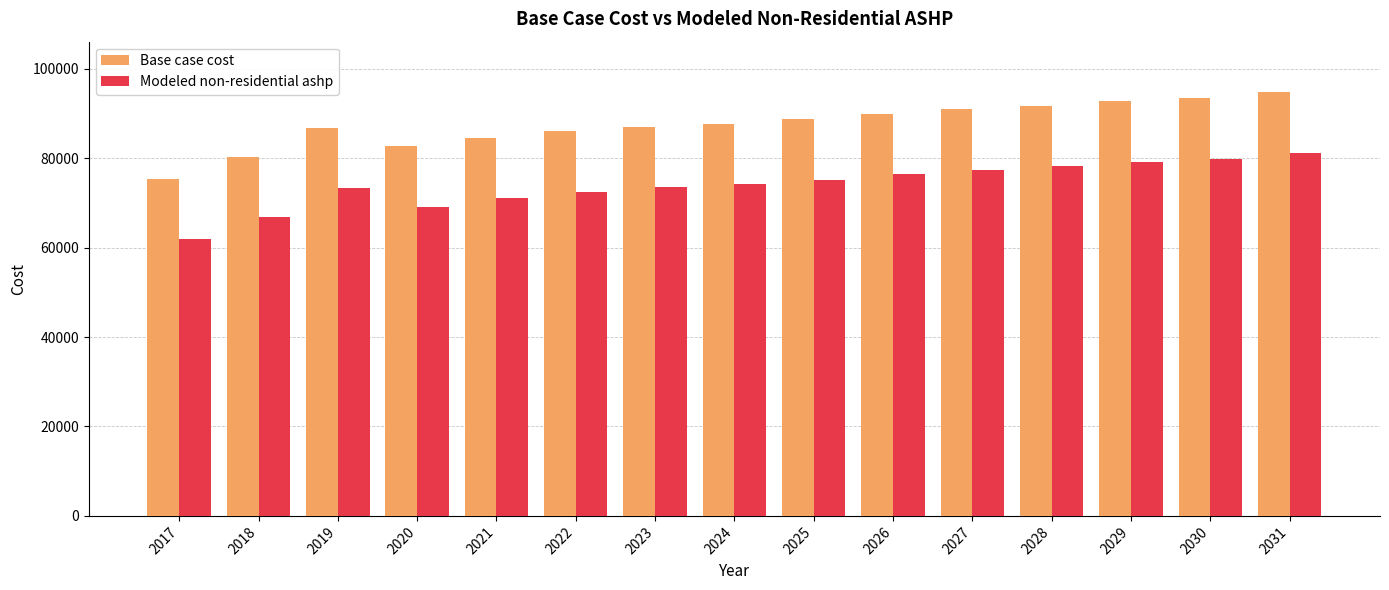

What is the total value across all series at 2030?

173424.8